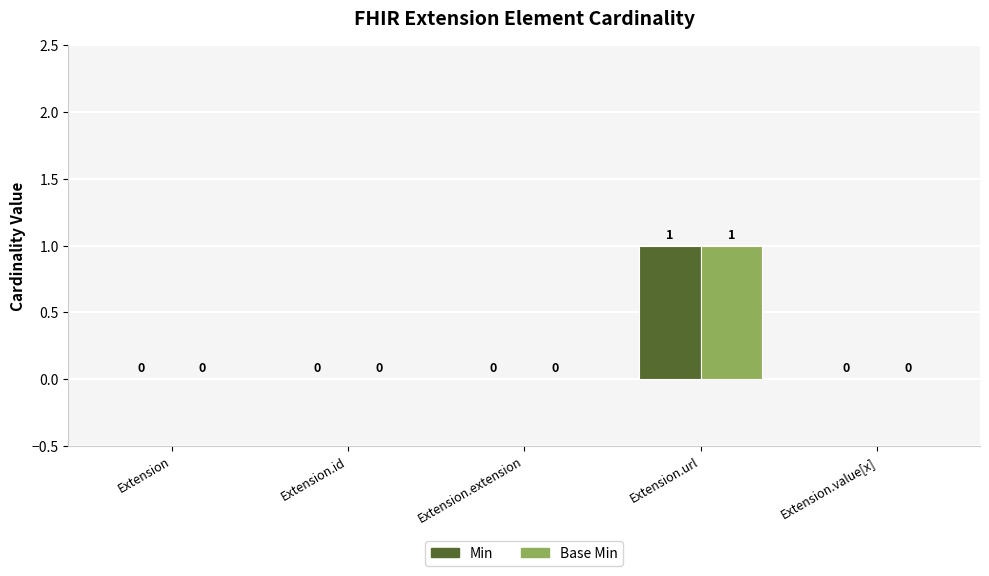

How many data points does each series have?

5